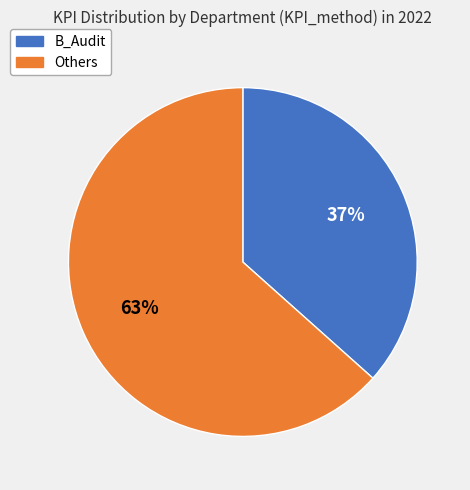

Is there a majority slice in this chart?

Yes